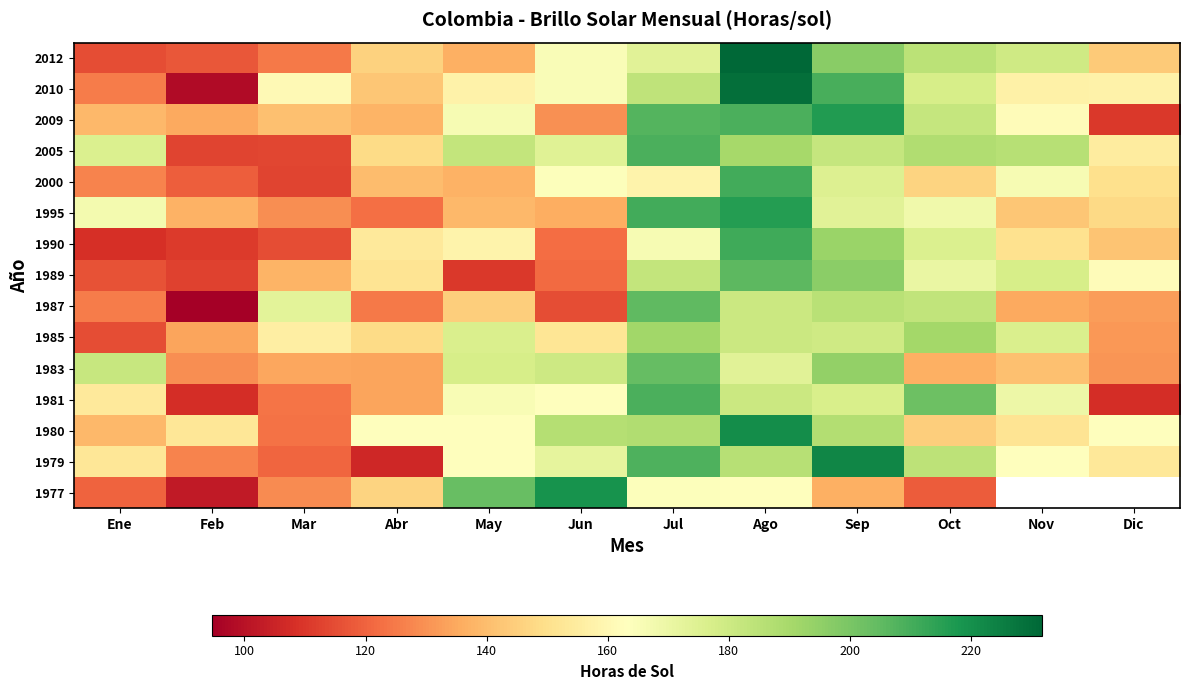

What is the minimum value for 2005?

113.3